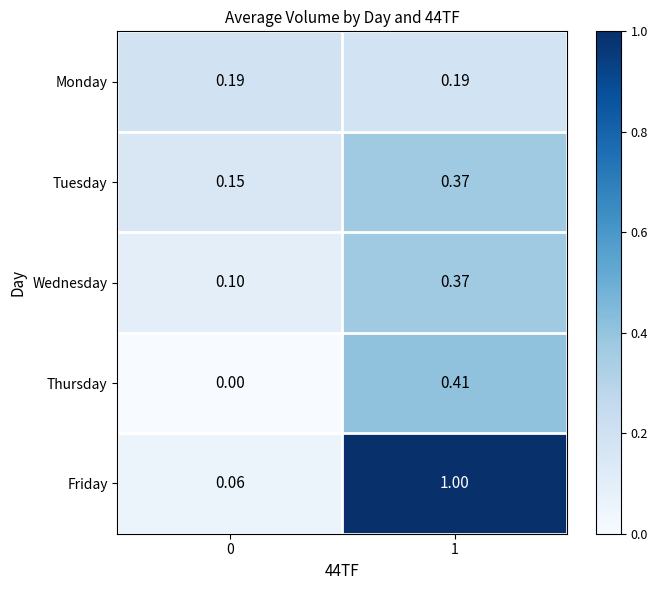

At which category is the sum across all series the highest?

1